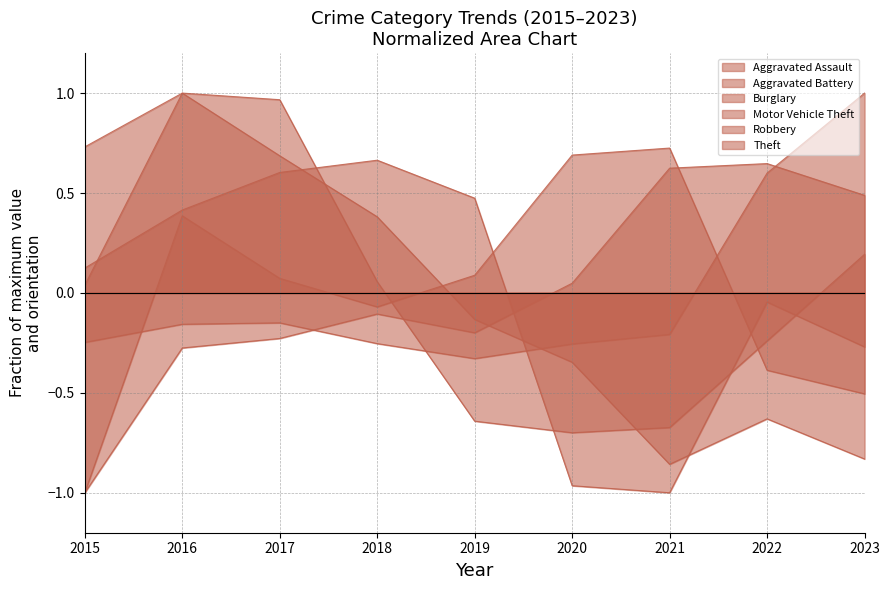

Reading right to left, what are all the values shown in this chart?

Aggravated Assault: 2023=0.5	2022=0.6	2021=0.6	2020=0.0	2019=-0.2	2018=-0.1	2017=-0.2	2016=-0.3	2015=-1.0
Aggravated Battery: 2023=-0.5	2022=-0.4	2021=0.7	2020=0.7	2019=0.1	2018=-0.1	2017=0.1	2016=0.4	2015=-1.0
Burglary: 2023=-0.8	2022=-0.6	2021=-0.9	2020=-0.3	2019=-0.1	2018=0.4	2017=0.7	2016=1.0	2015=0.7
Motor Vehicle Theft: 2023=1.0	2022=0.6	2021=-0.2	2020=-0.3	2019=-0.3	2018=-0.3	2017=-0.1	2016=-0.2	2015=-0.2
Robbery: 2023=0.2	2022=-0.2	2021=-0.7	2020=-0.7	2019=-0.6	2018=0.1	2017=1.0	2016=1.0	2015=0.0
Theft: 2023=-0.3	2022=-0.0	2021=-1.0	2020=-1.0	2019=0.5	2018=0.7	2017=0.6	2016=0.4	2015=0.1